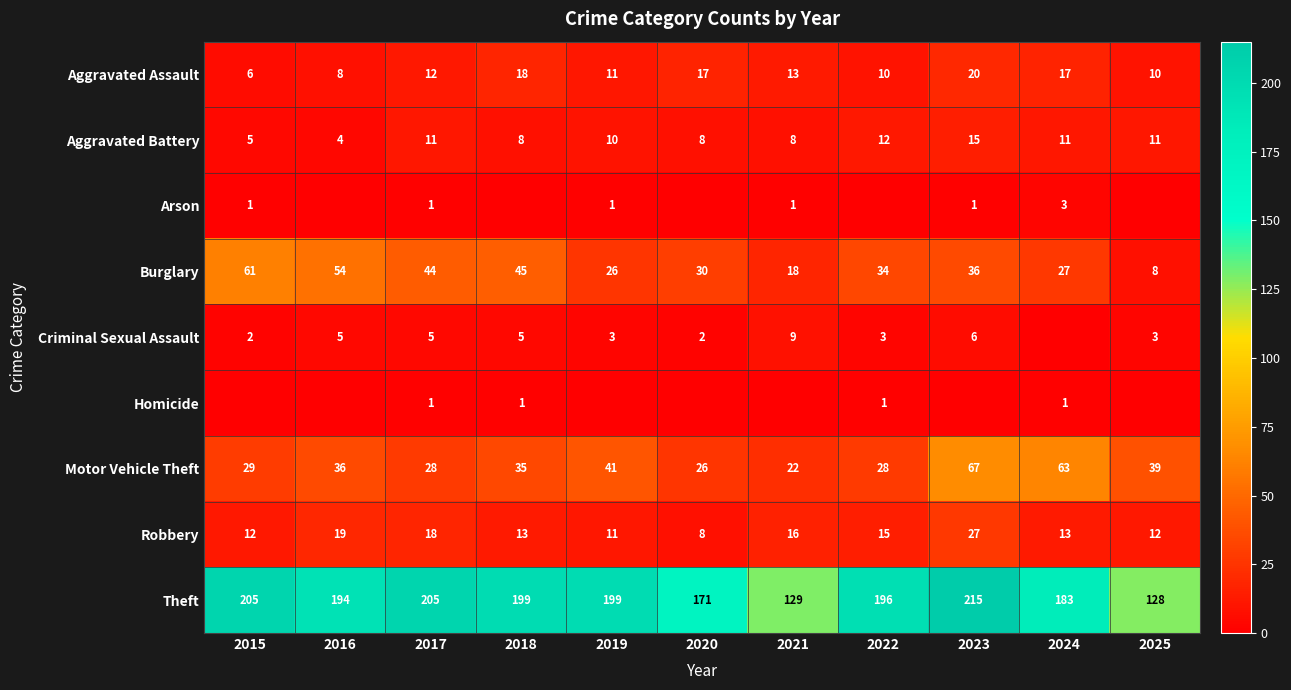

How many data points in Burglary are less than 34?

5